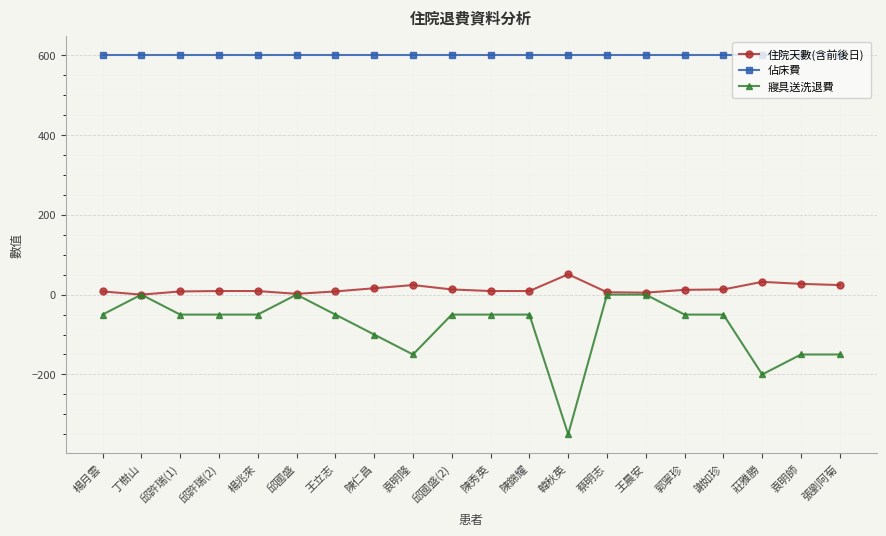

Between 邱許瑞(2) and 王晨安, which series saw the biggest shift?

寢具送洗退費